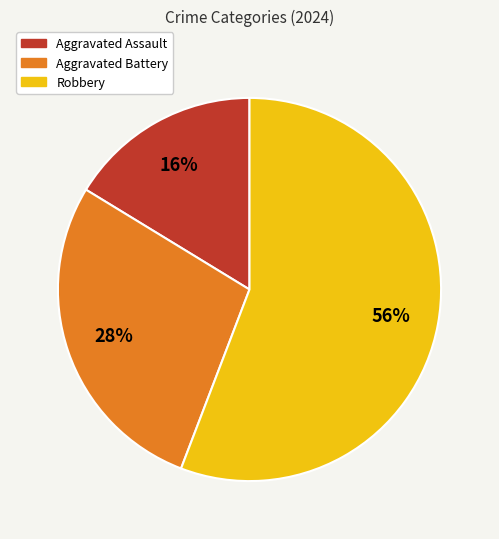

Approximately how many times larger is the value at Aggravated Assault compared to Aggravated Battery?

0.6